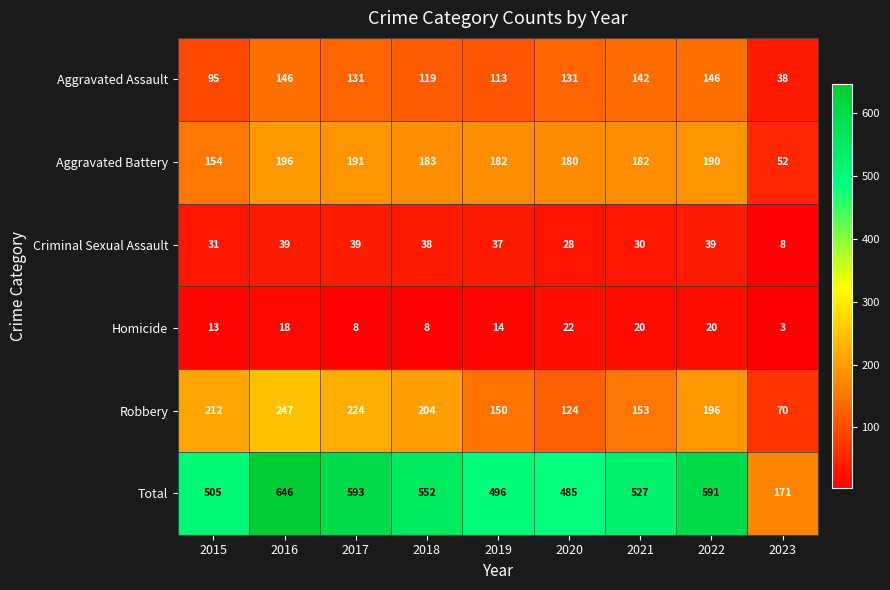

The value of Robbery at 2016 is 247. True or false?

True